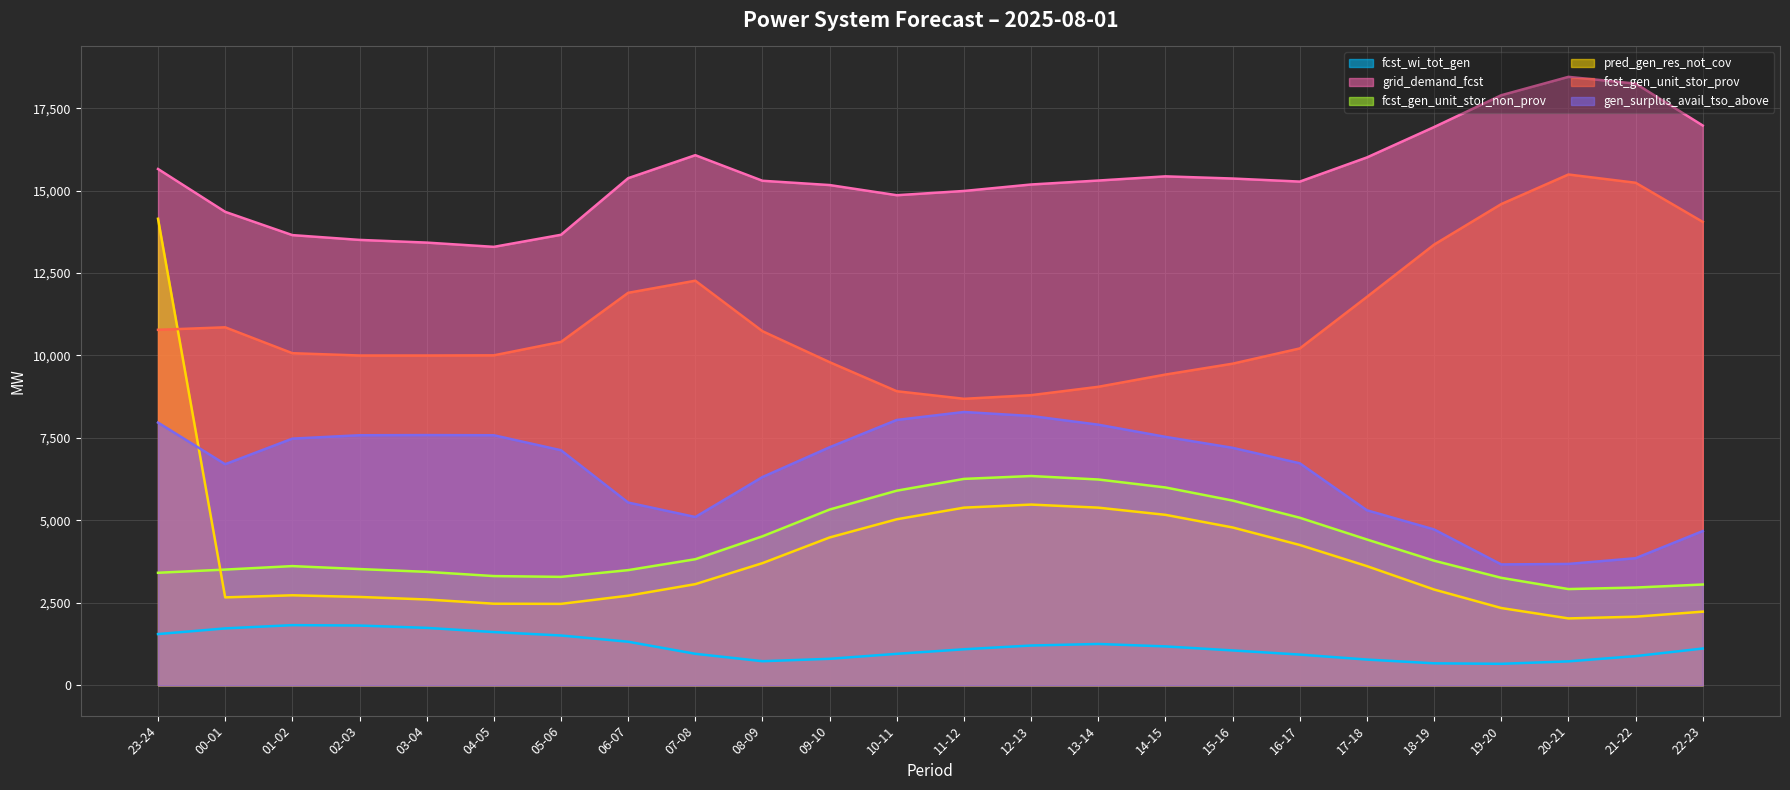

At how many categories does at least one series exceed 14972?

17